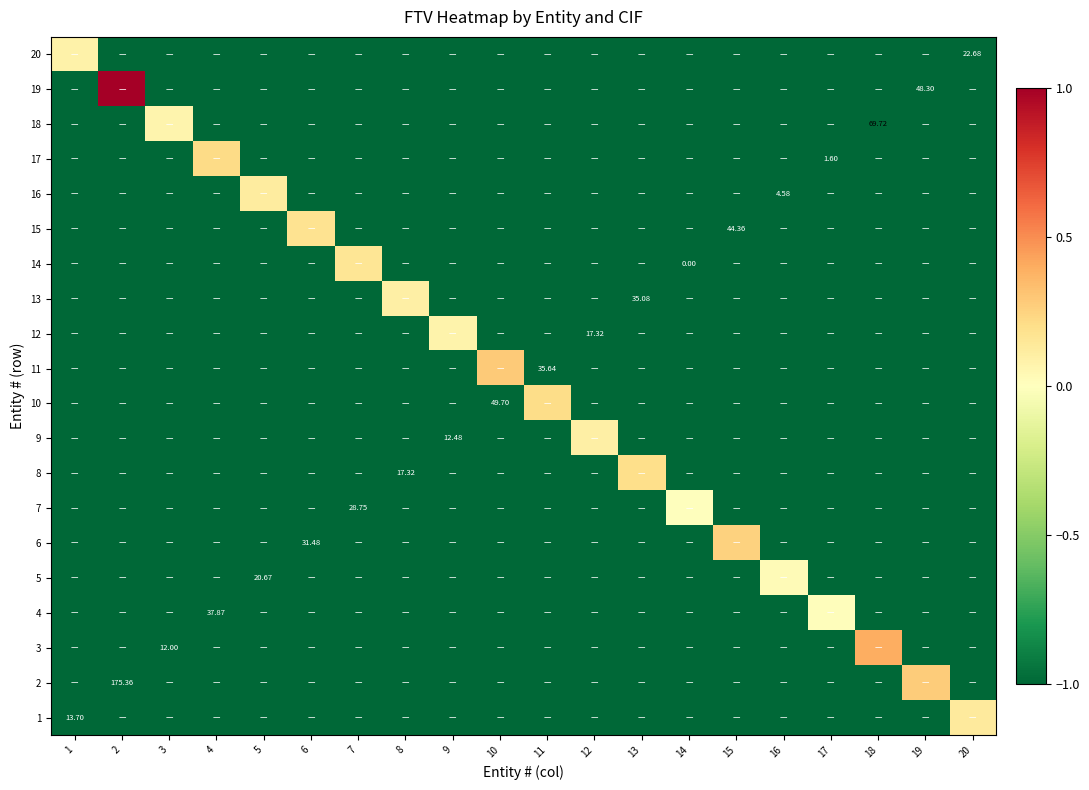

At 12, list the series in order from smallest to largest.

20, 19, 18, 17, 16, 15, 14, 13, 12, 11, 10, 9, 8, 7, 6, 5, 4, 3, 2, 1